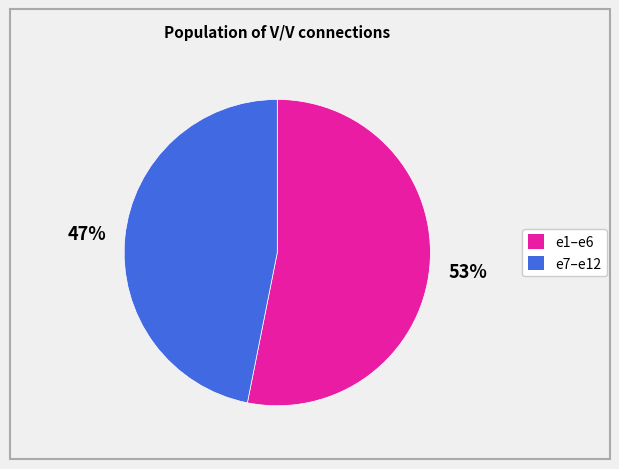

To the nearest percent, what is the average slice percentage?

50%